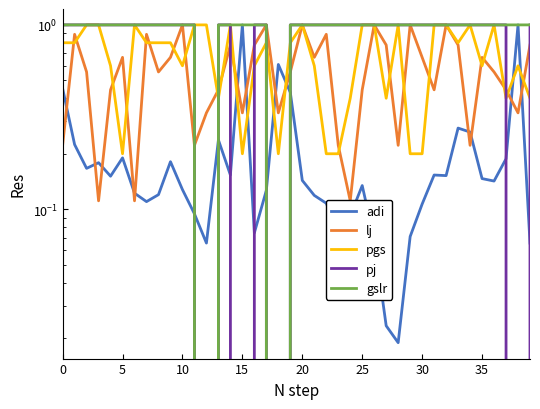

True or false: adi has a value of 0.1 at 31.

False